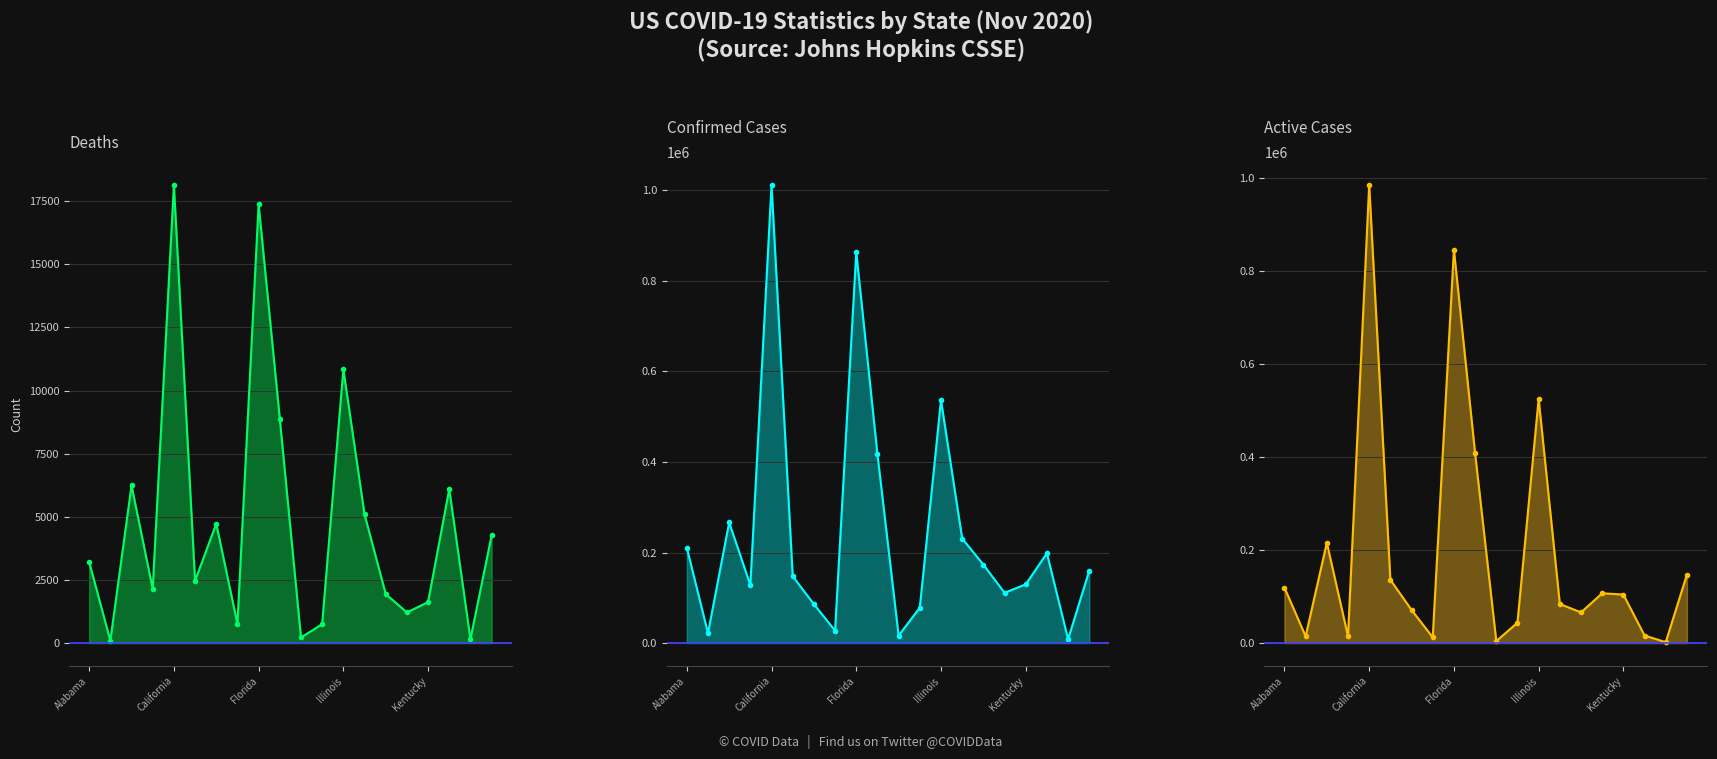

What is the average value of the Active series?

196311